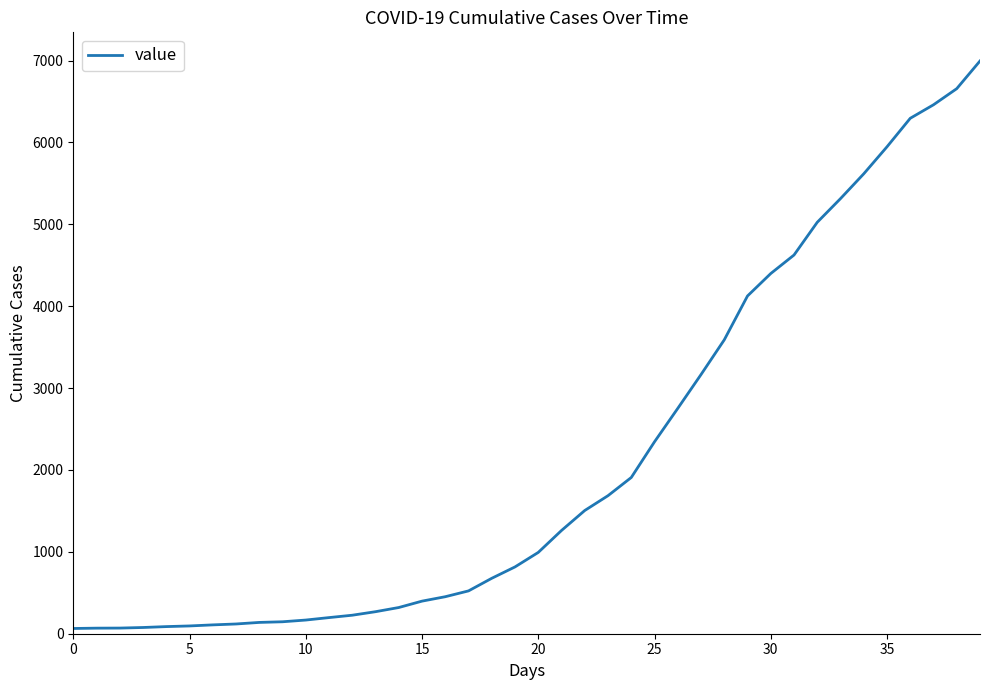

What is the difference between the maximum and minimum values?

6931